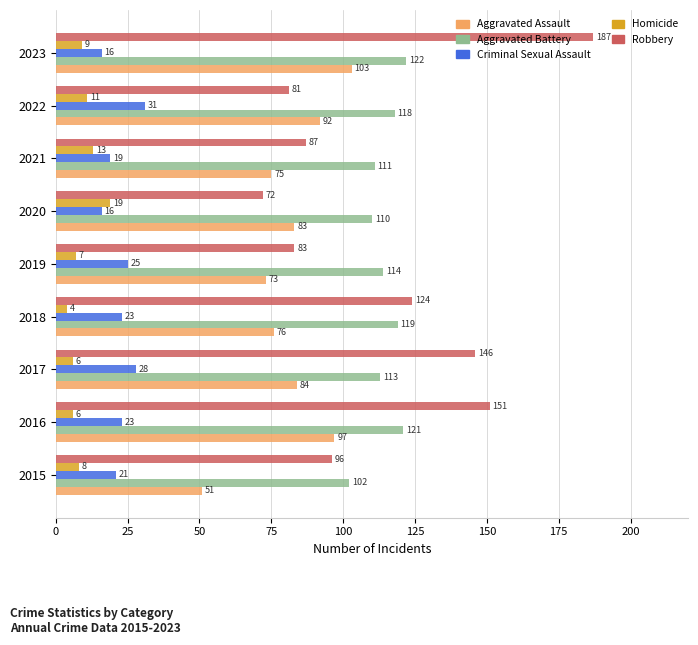

Count the number of data series in this chart.

5